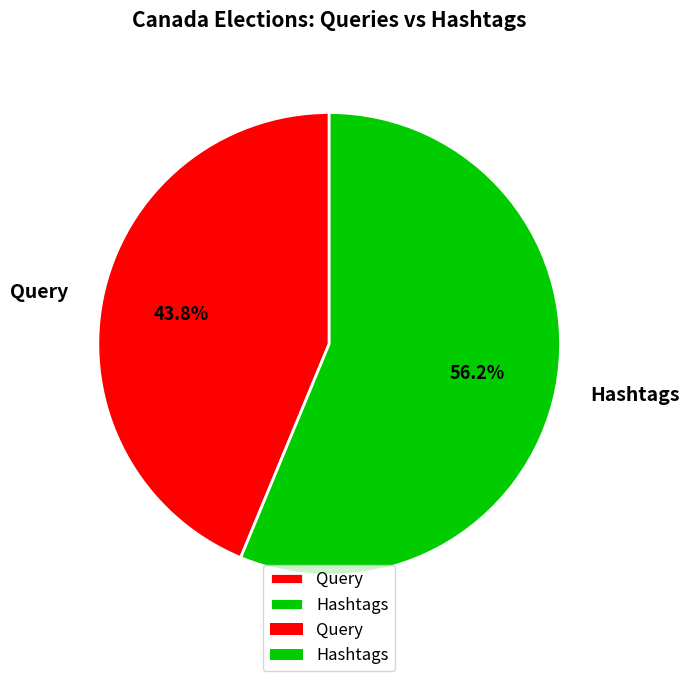

Approximately how many times larger is the value at Query compared to Hashtags?

0.8